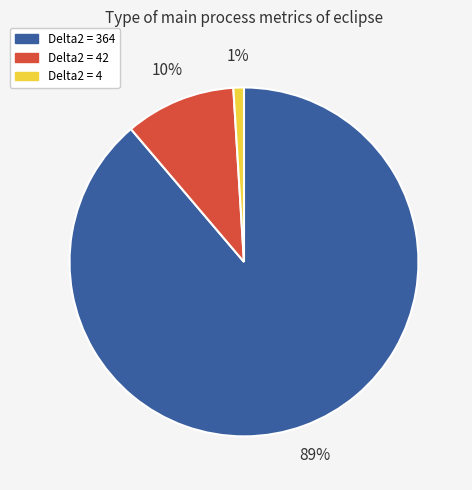

Which has a higher value, Delta2 = 364 or Delta2 = 42?

Delta2 = 364